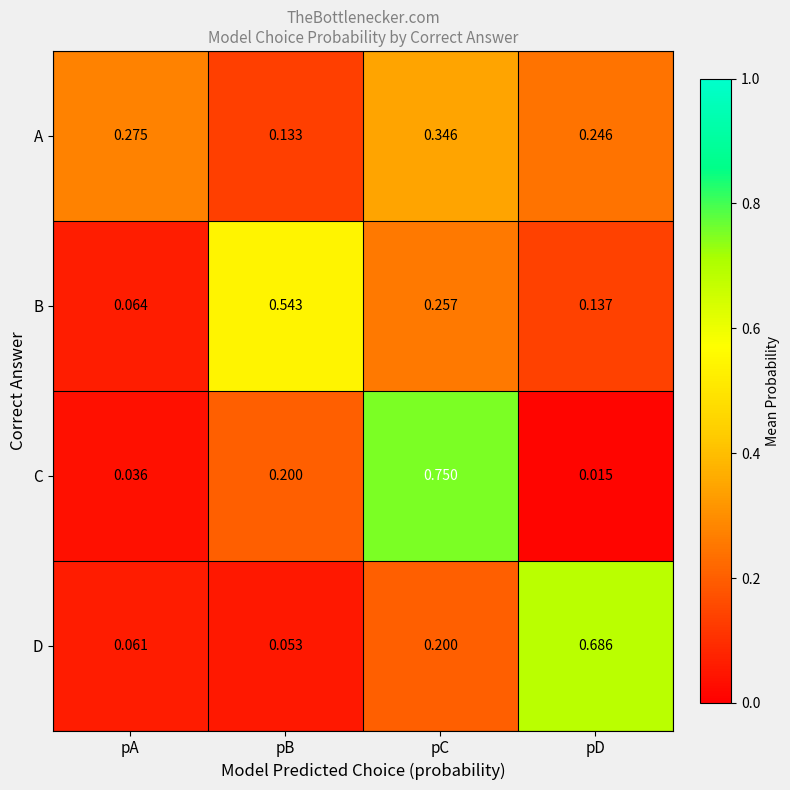

Which category has the lowest value across all series?

pD